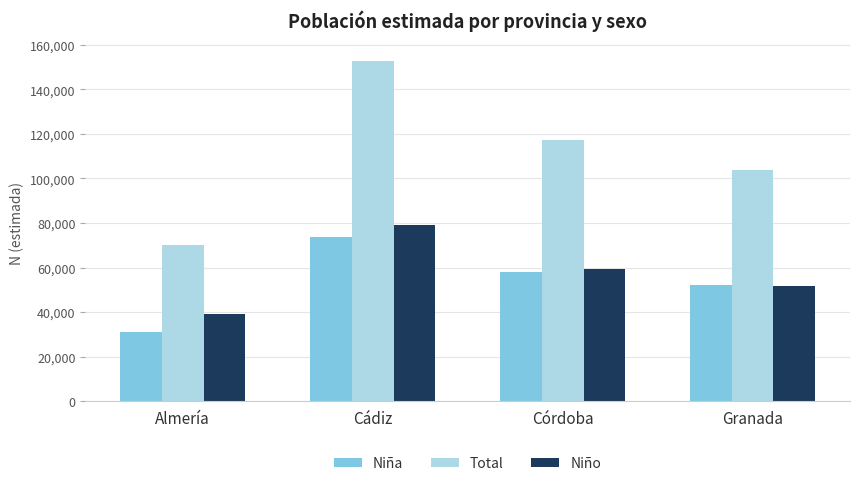

What is the difference between the Niño values at Almería and Granada?

12544